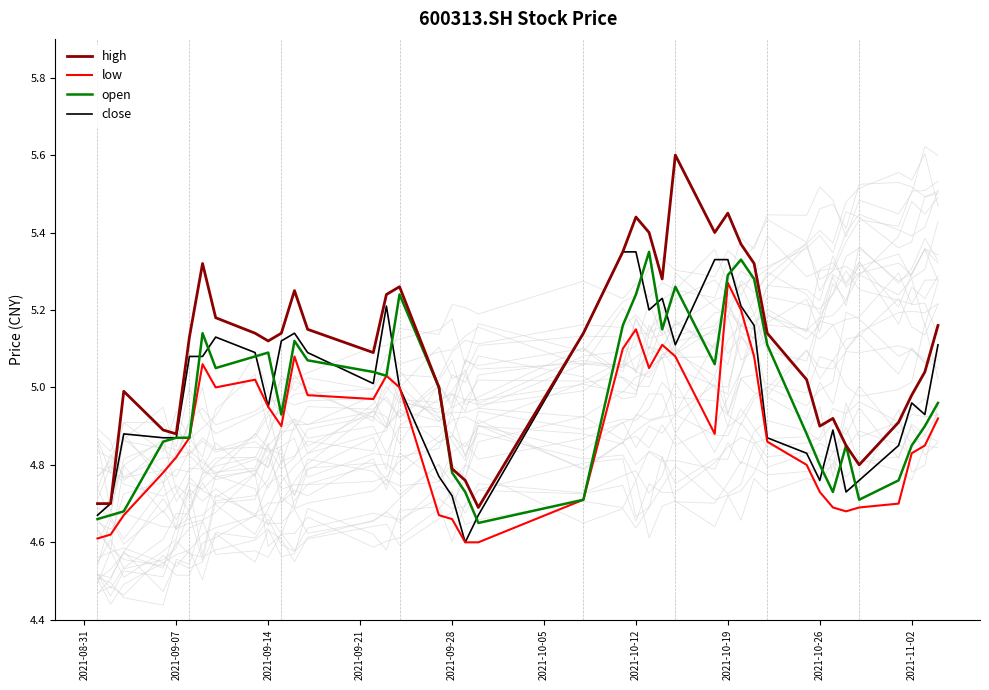

True or false: low and high cross at least once.

False